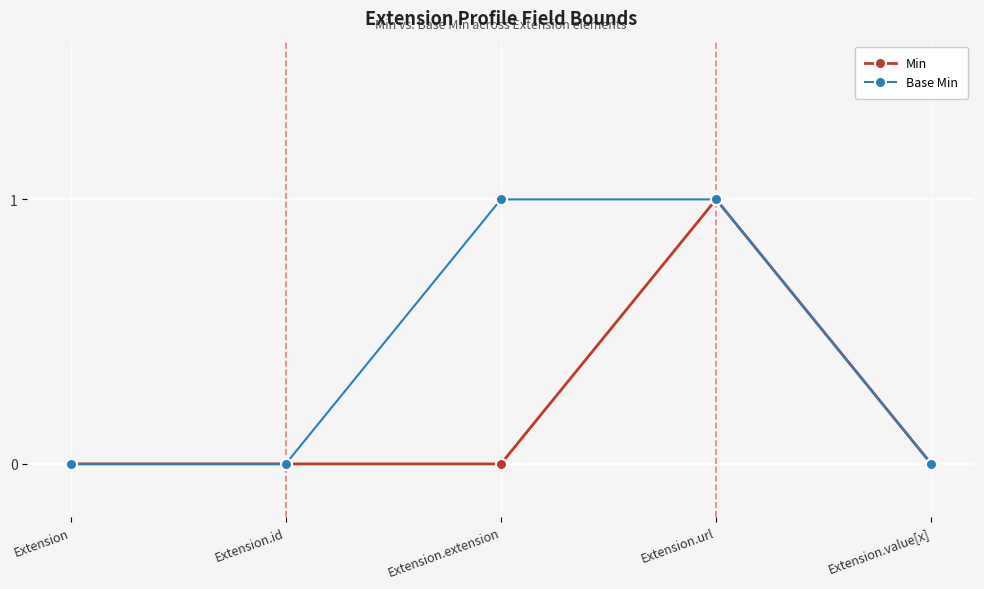

The Base Min series shows 1 at Extension.url. True or false?

True